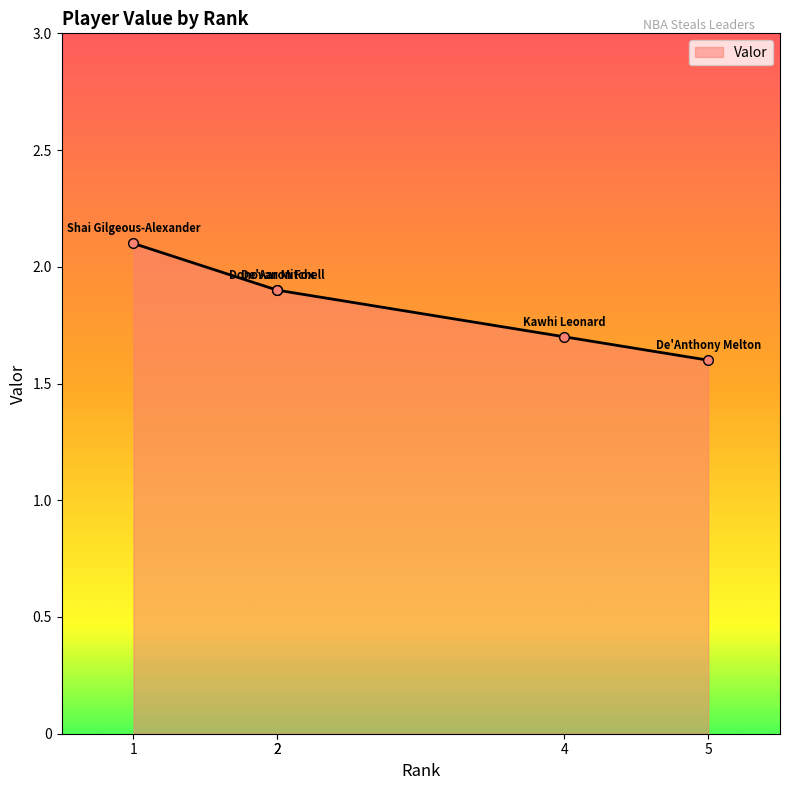

The value at 2 is 2.8. True or false?

False